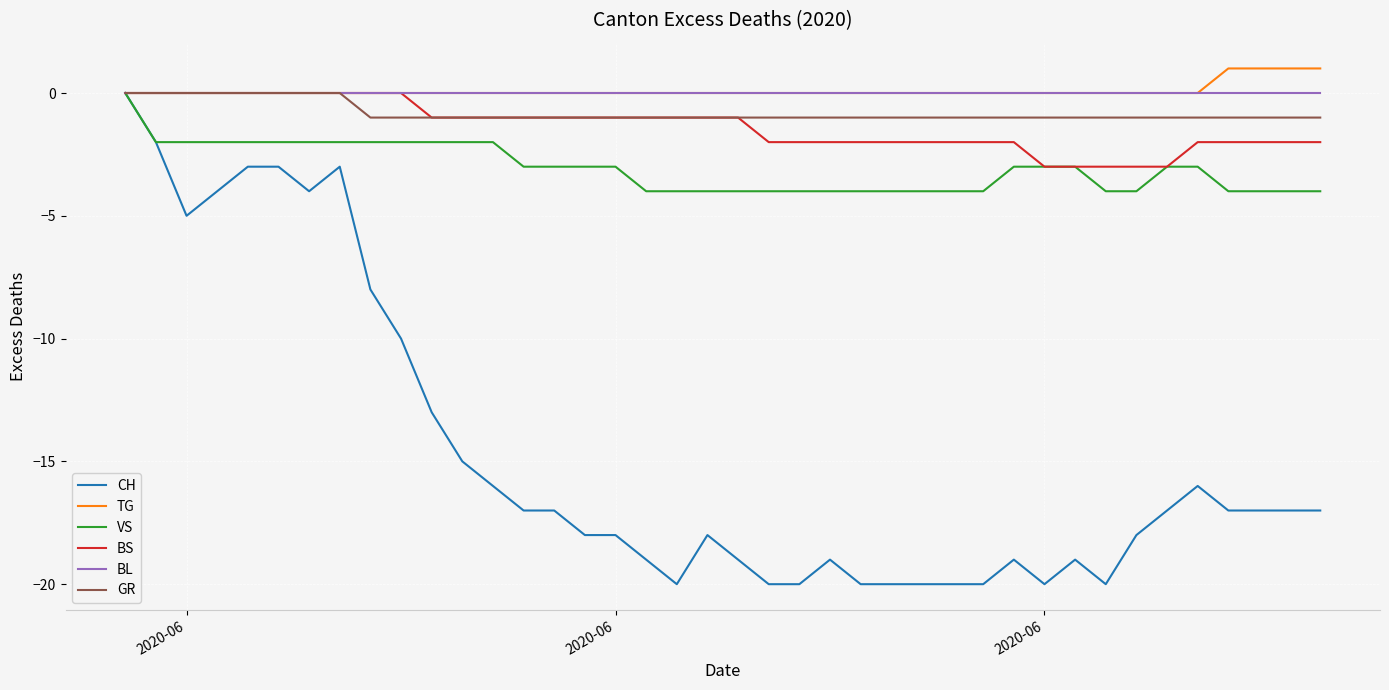

Which series has the widest spread of values?

CH